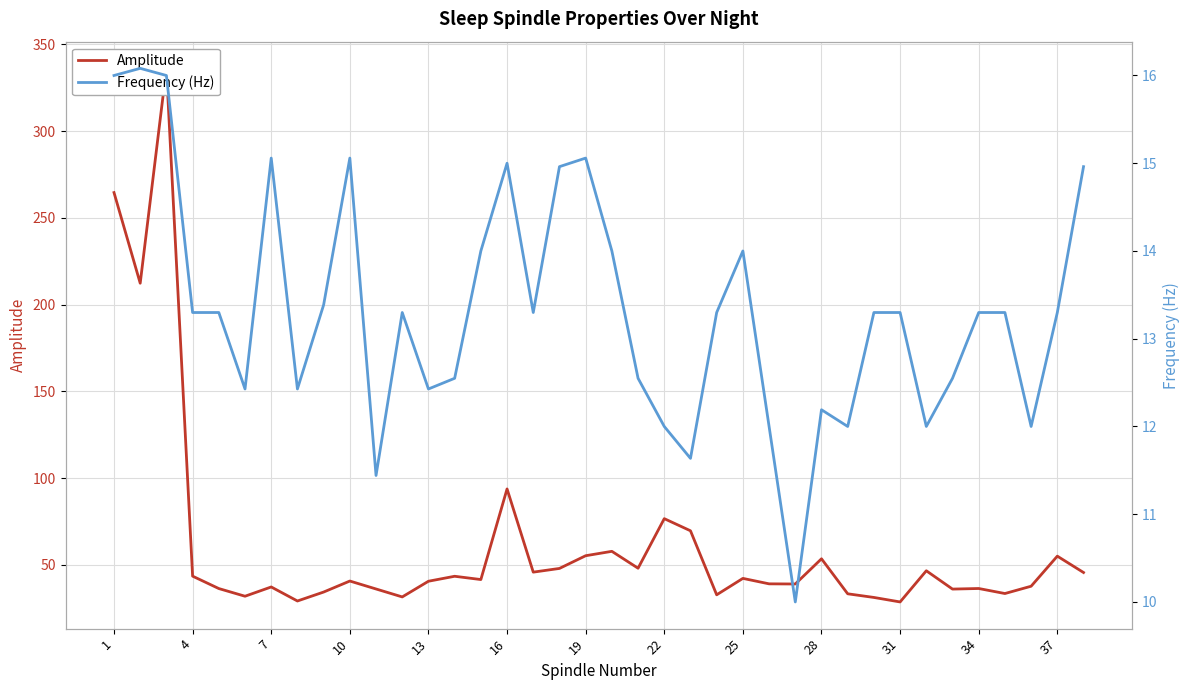

Is this an area chart (filled region under the line)?

No